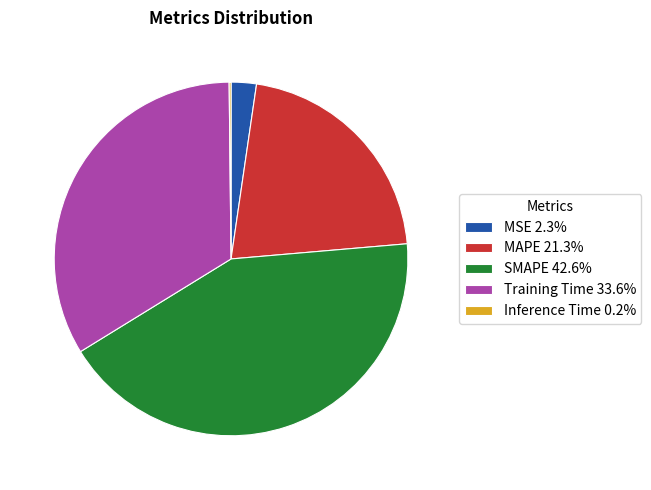

Do MSE 2.3% and Training Time 33.6% together represent more than half of the pie?

No